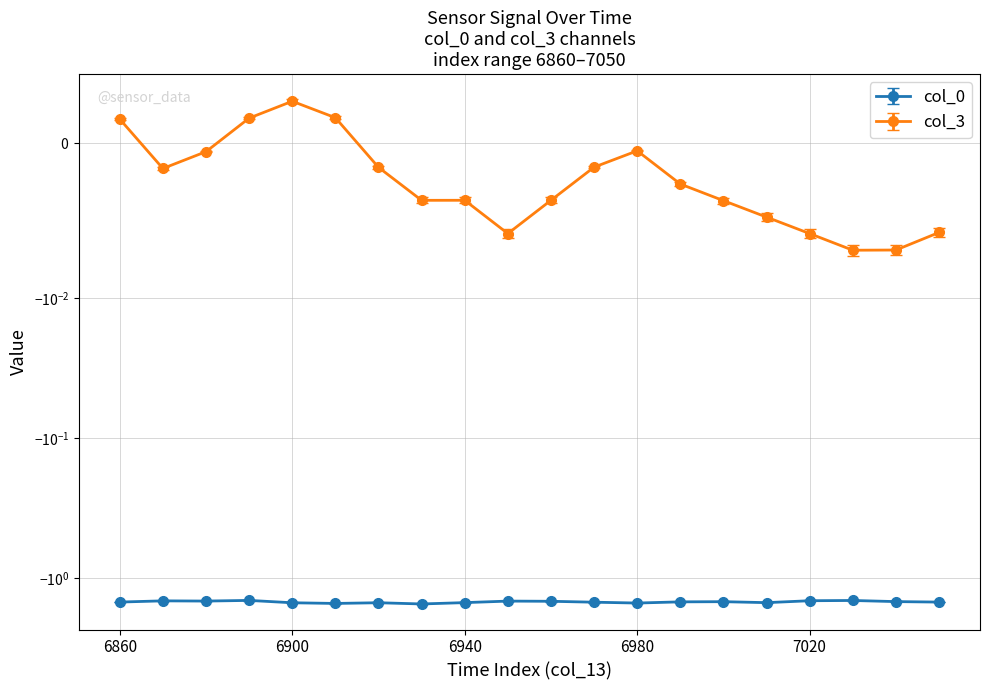

How many distinct data groups are displayed?

2